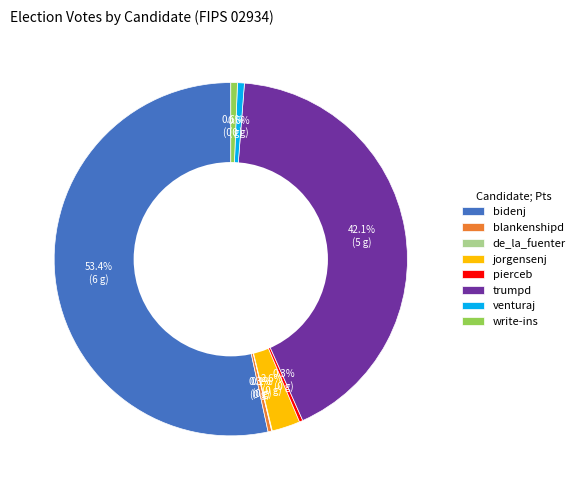

To the nearest percent, what portion does bidenj represent?

53%